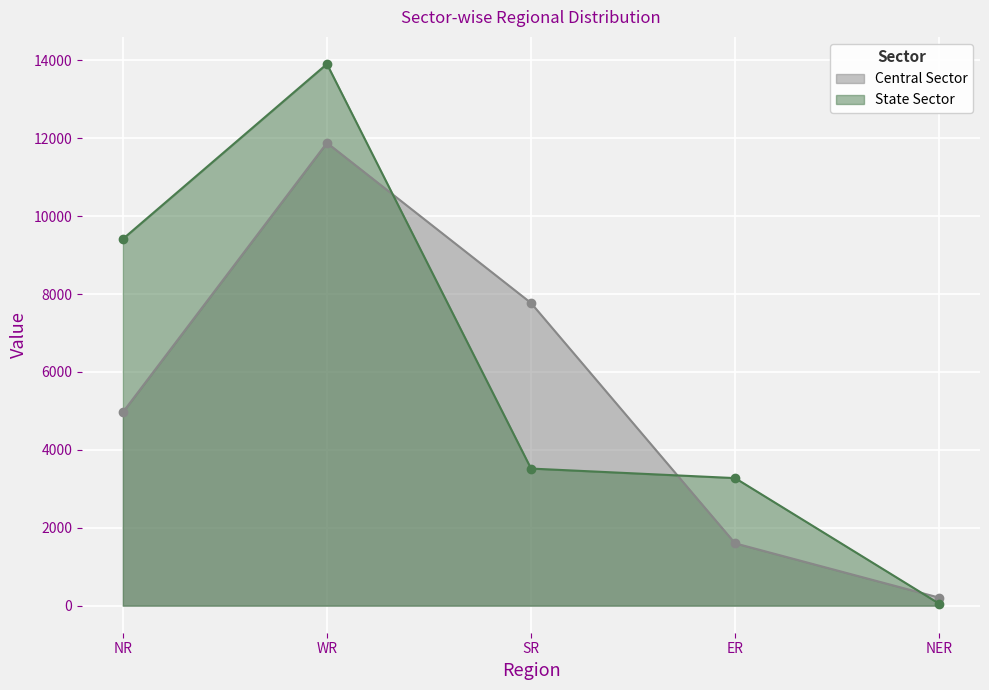

What is the sum of all Central Sector values?

26428